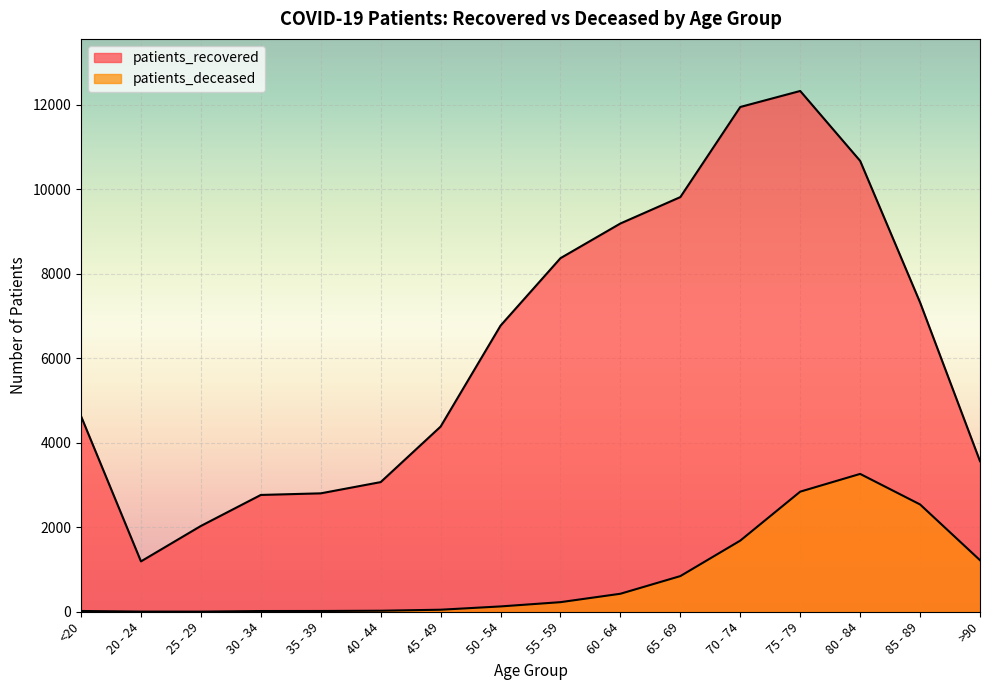

What is the average value of the patients_recovered series?

6304